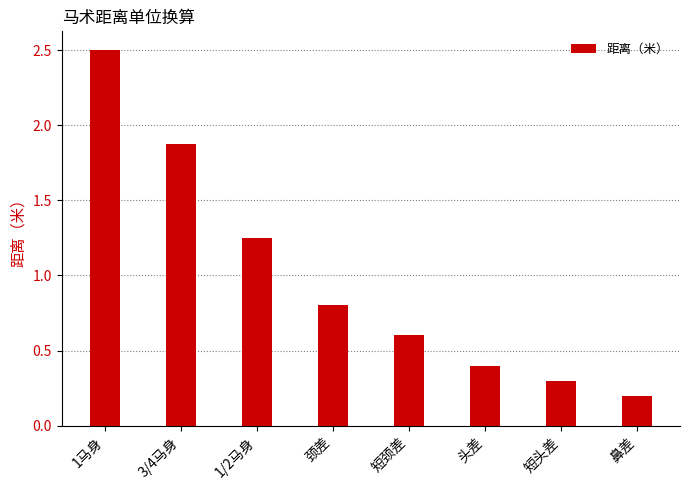

List the labels in order of value, largest first.

1马身, 3/4马身, 1/2马身, 颈差, 短颈差, 头差, 短头差, 鼻差